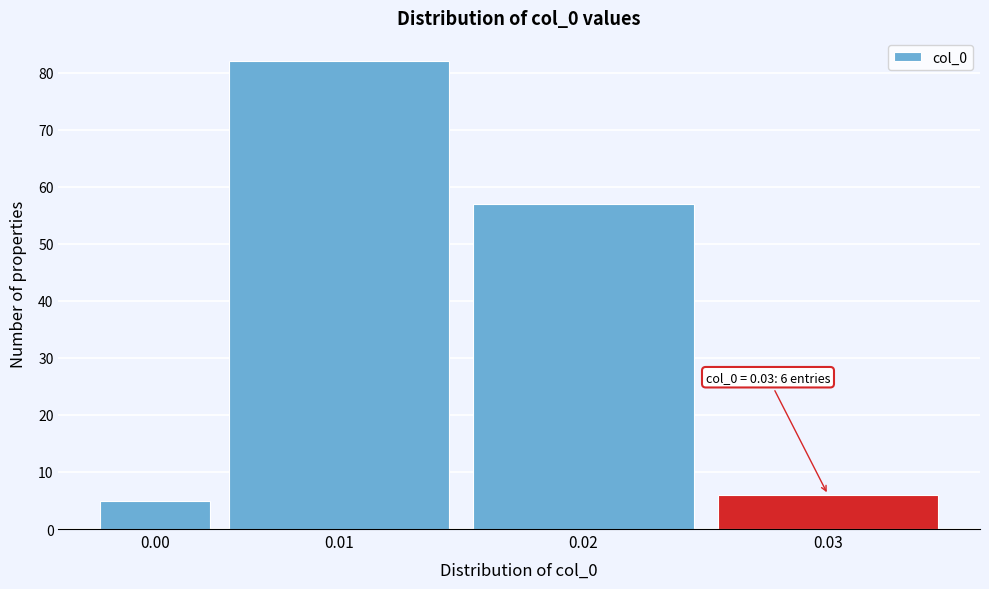

Reading right to left, extract all data points from this chart.

6	57	82	5